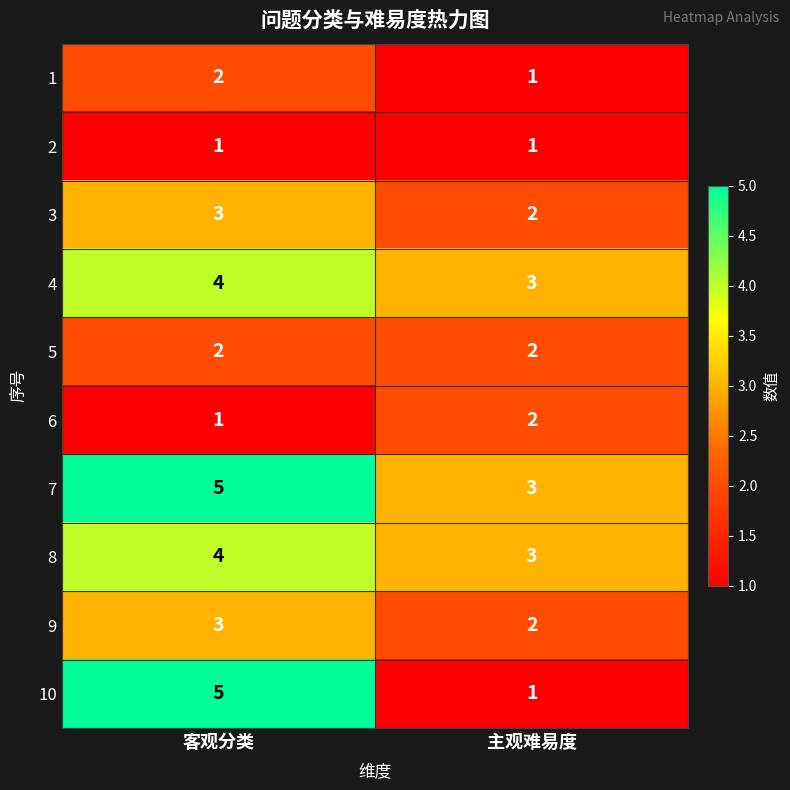

What is the maximum value shown in the chart?

5